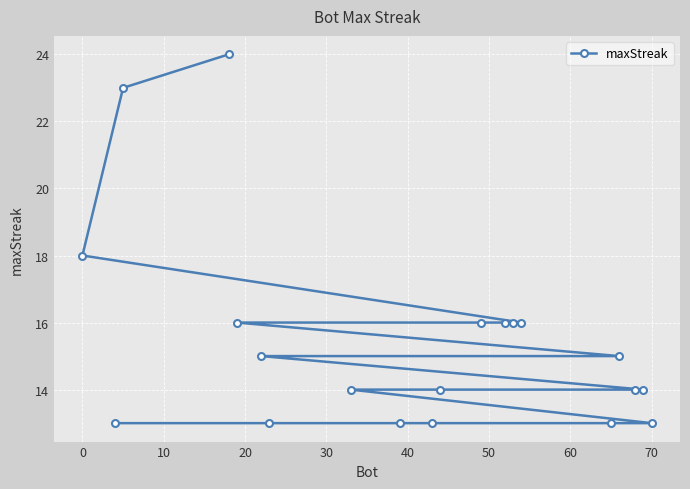

Reading left to right, extract all data points from this chart.

18	13	23	24	16	15	13	14	13	13	14	16	16	16	16	13	15	14	14	13